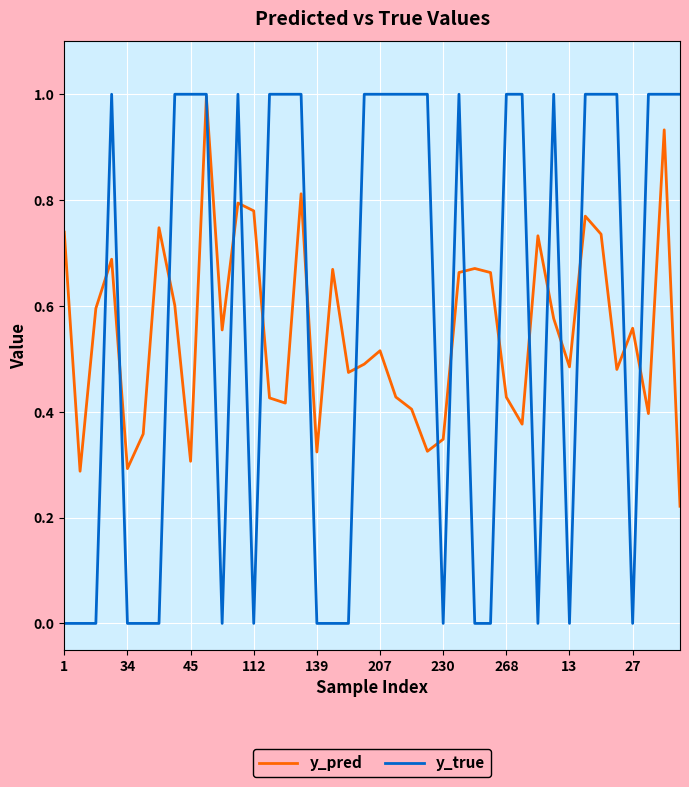

What is the maximum value shown in the chart?

1.0